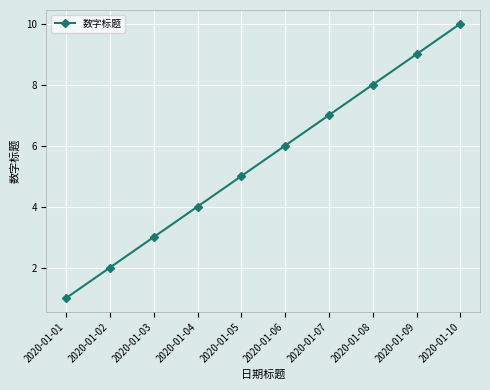

Reading left to right, what are all the values shown in this chart?

1	2	3	4	5	6	7	8	9	10